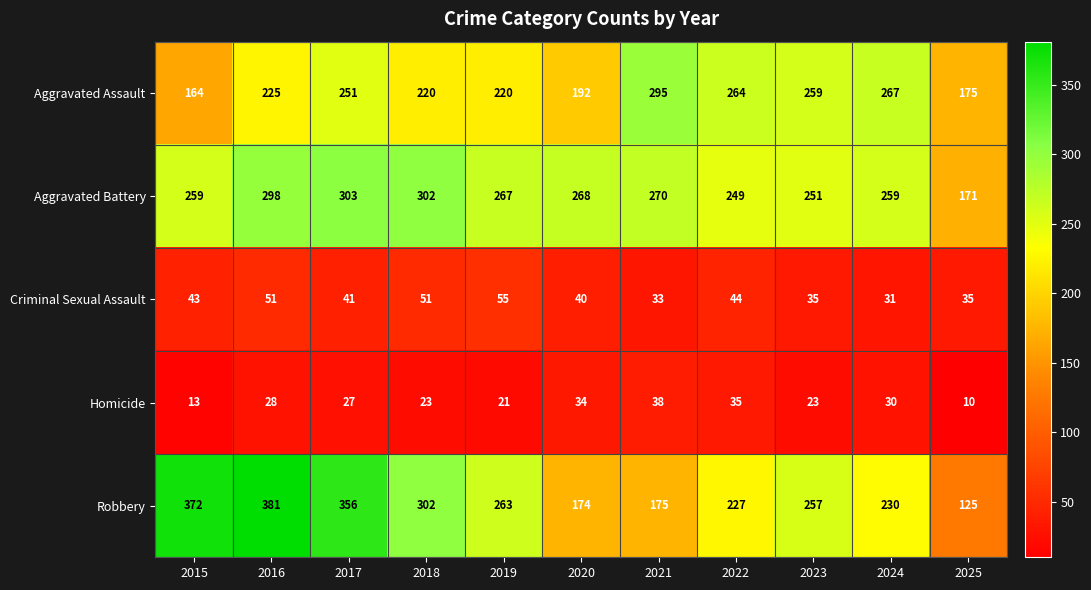

The value of Aggravated Assault at 2025 is 175. True or false?

True